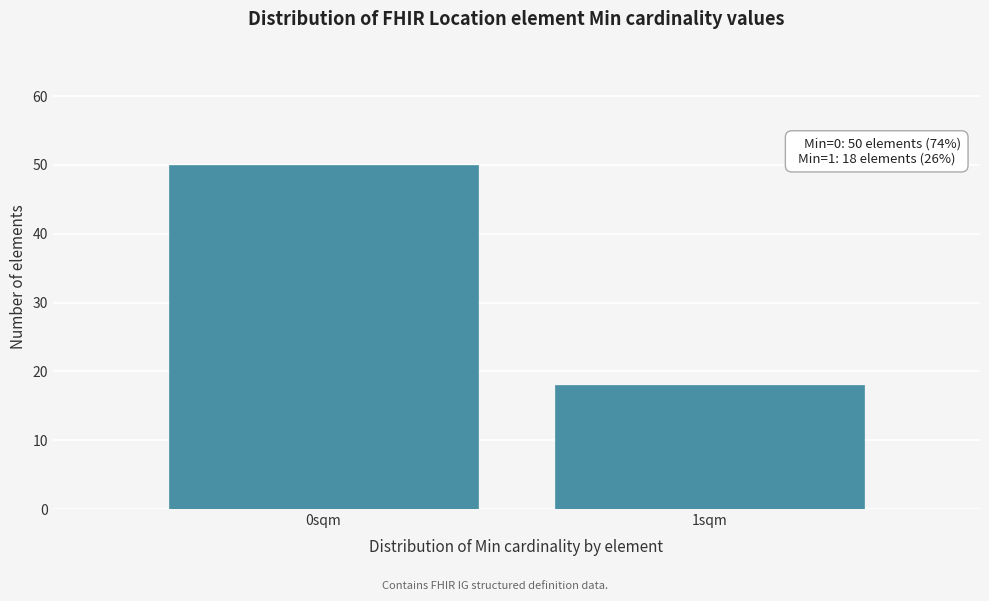

Reading left to right, transcribe all the data shown in this chart.

50	18